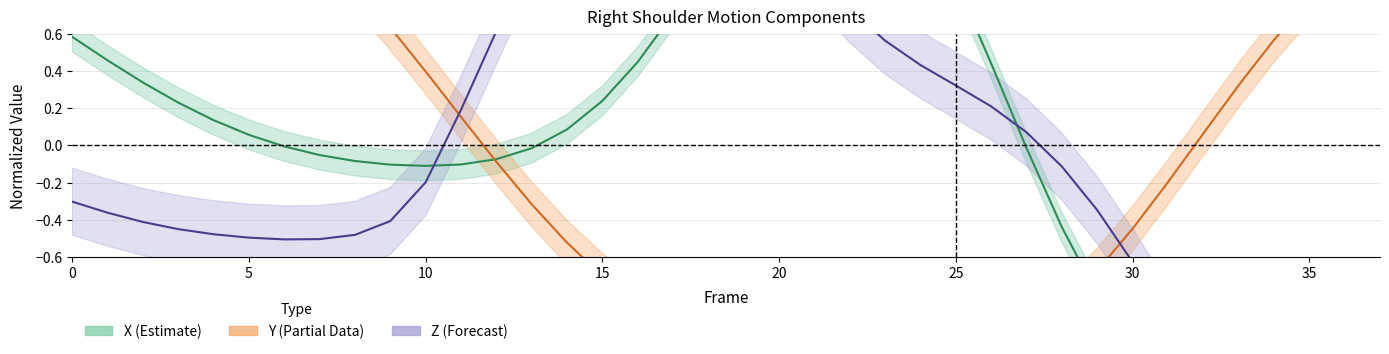

Where do Y (Partial) and Z (Forecast) first cross each other?

10 and 11